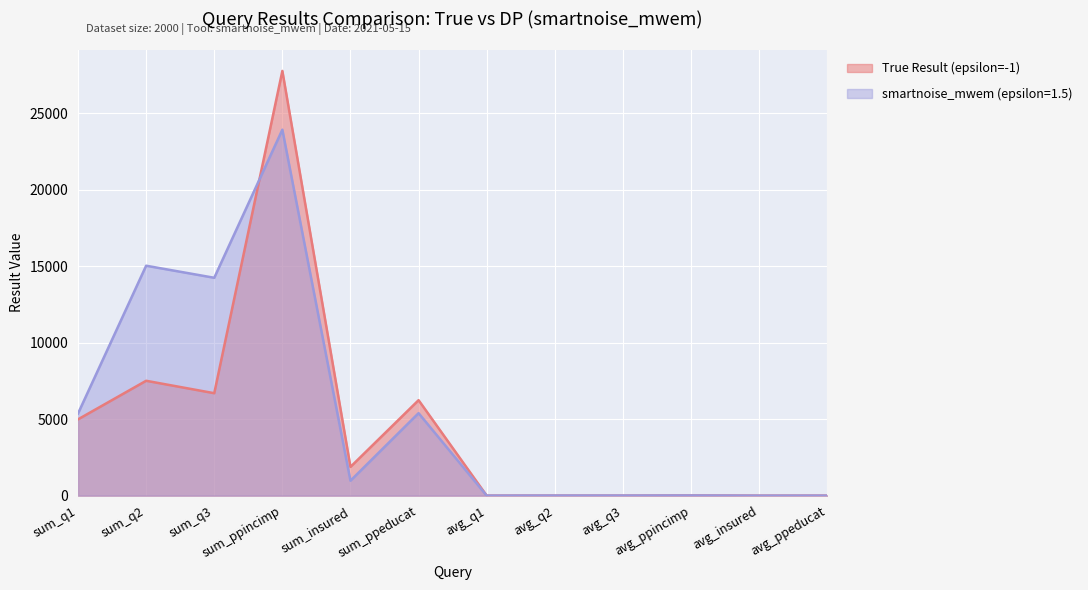

The True Result (epsilon=-1) series shows 13.9 at avg_ppincimp. True or false?

True